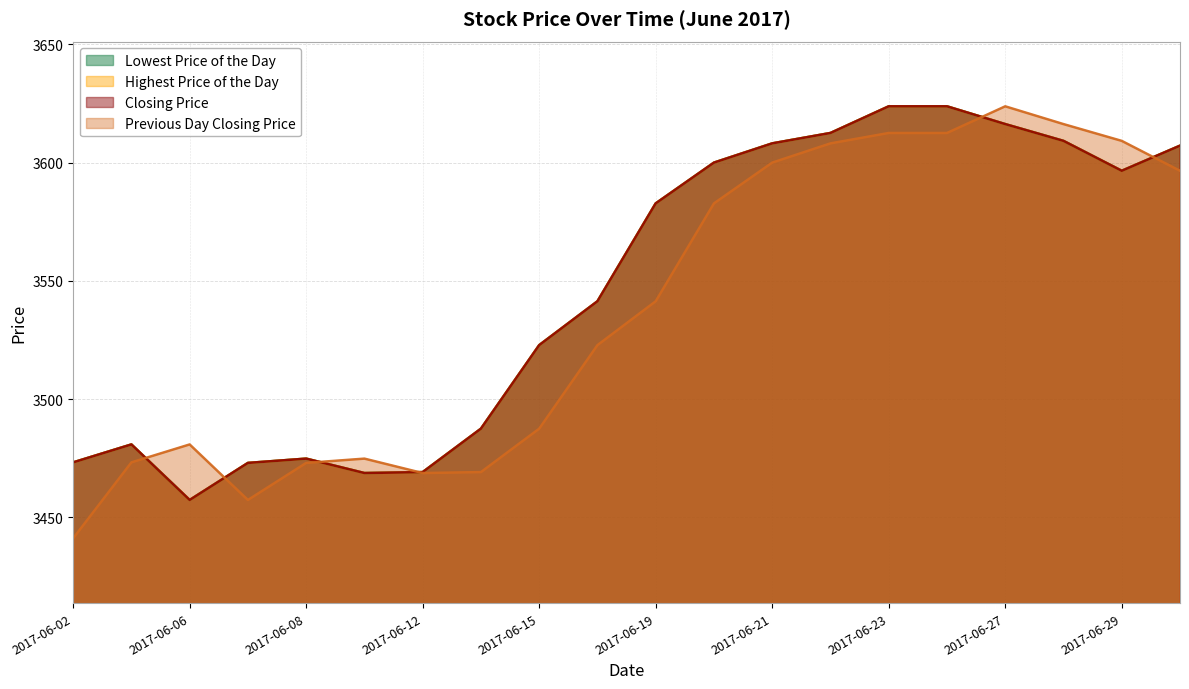

How many interior local peaks does the Closing Price series have?

2